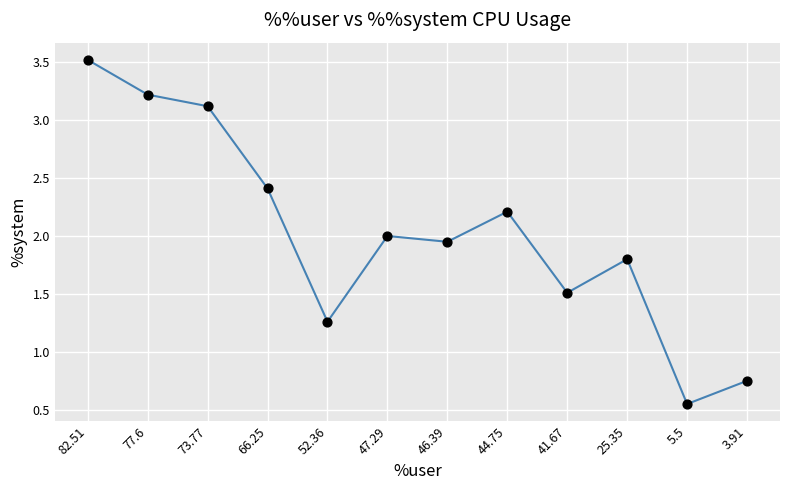

Which has a higher value, 82.51 or 47.29?

82.51